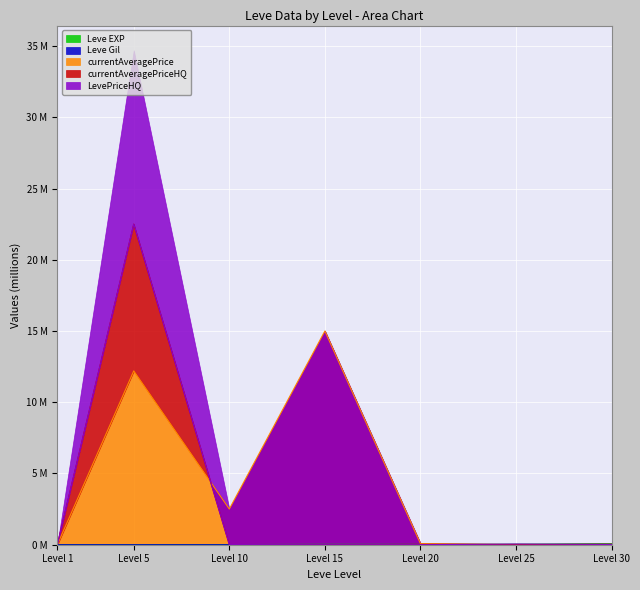

At which category does Leve EXP reach its first local peak?

Level 15